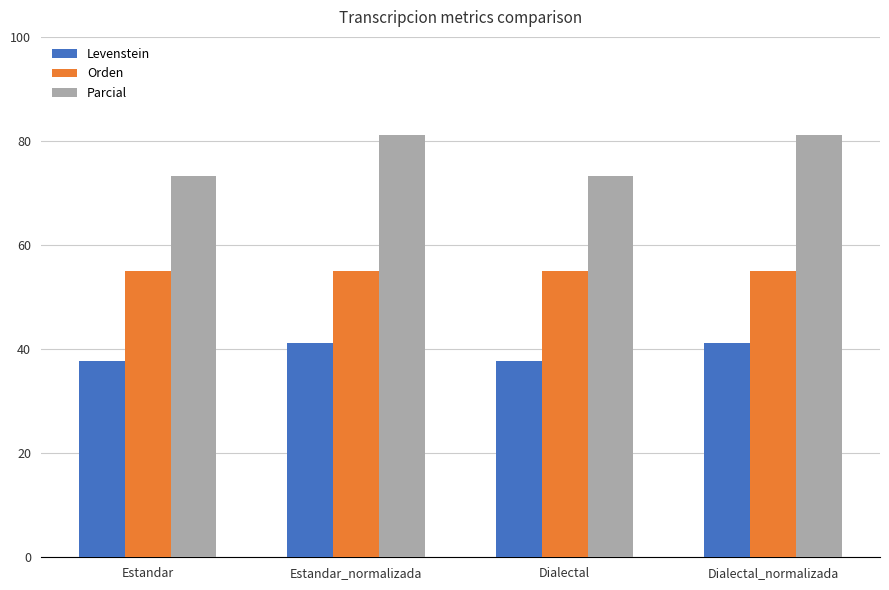

What is the smallest value displayed?

37.7